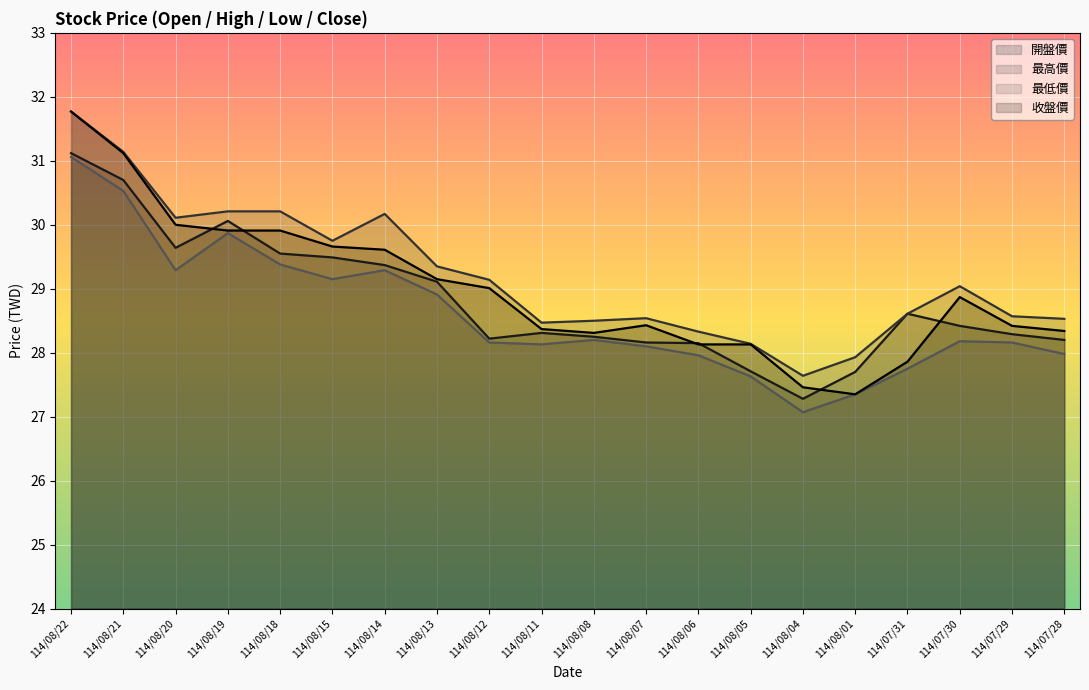

What is the difference between the second highest and second lowest values in the 開盤價 series?

3.0